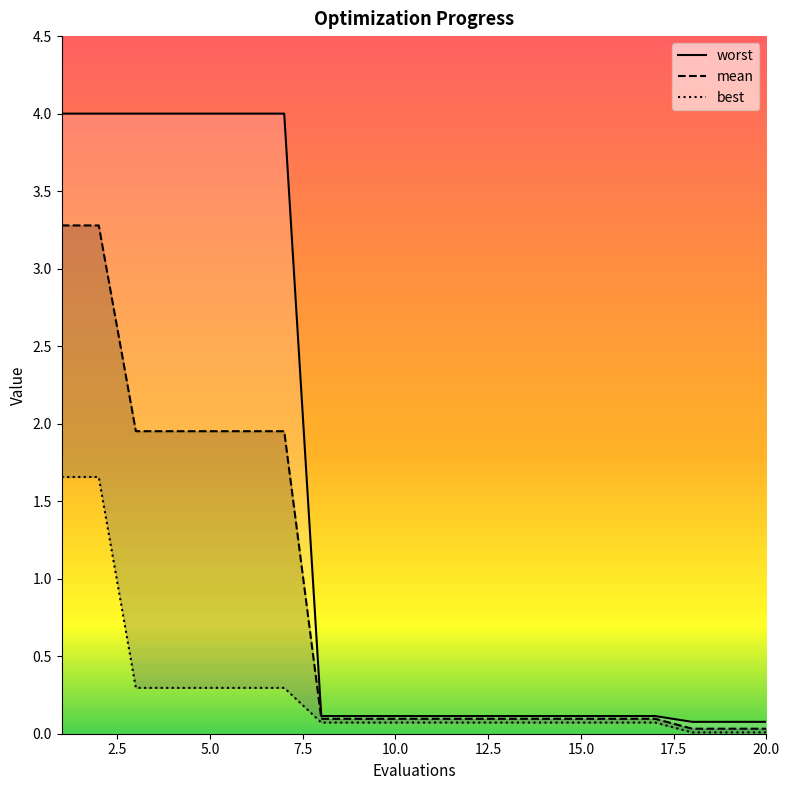

Which category has the lowest value in the worst series?

18